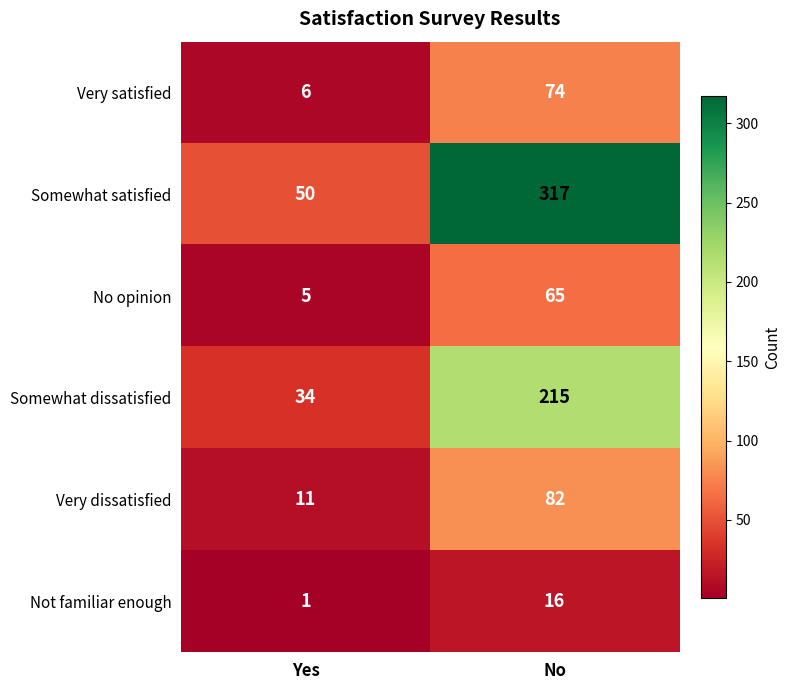

Is it true that Very dissatisfied equals 11 at Yes?

True